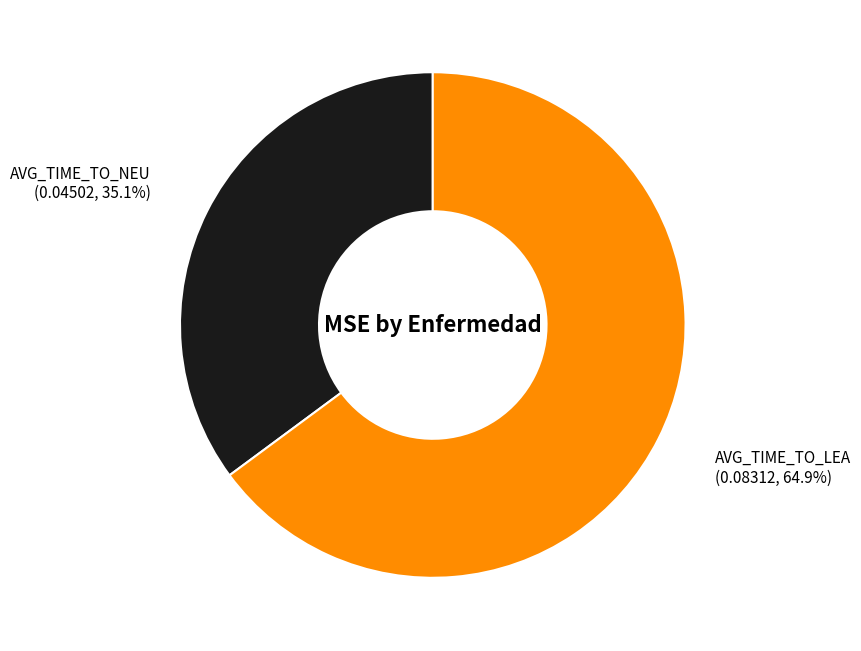

Is there any slice that represents more than half of the pie?

Yes